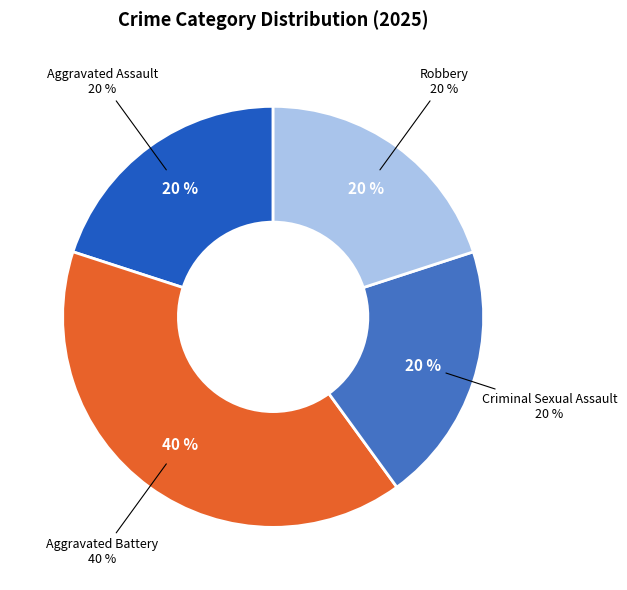

Is it true that Criminal Sexual Assault is 20% of the pie?

True